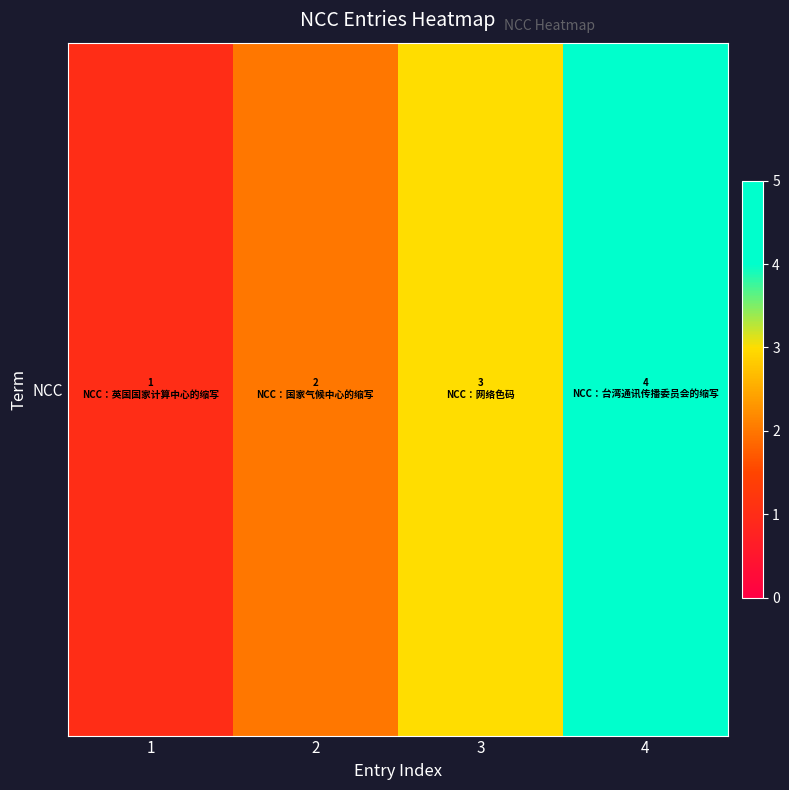

What is the sum of the values at 2 and 4?

6